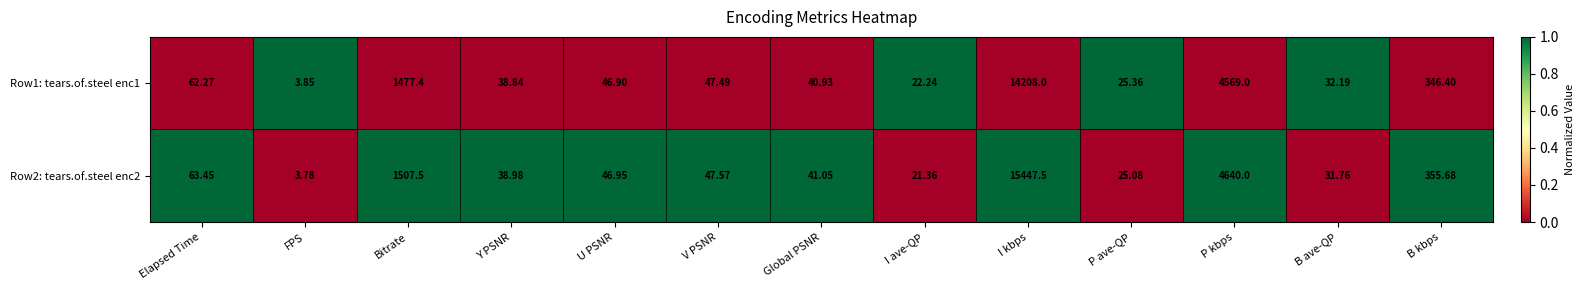

List the series in order of their overall mean, lowest first.

Row1: tears.of.steel enc1, Row2: tears.of.steel enc2